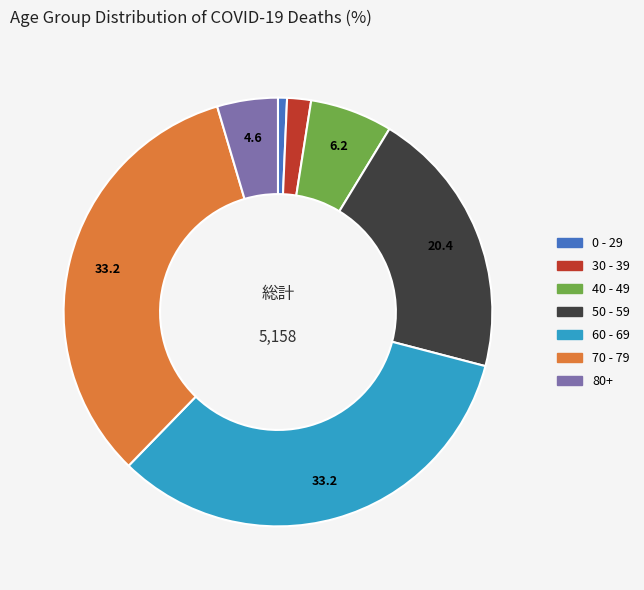

Which category has the smallest portion of the pie?

0 - 29